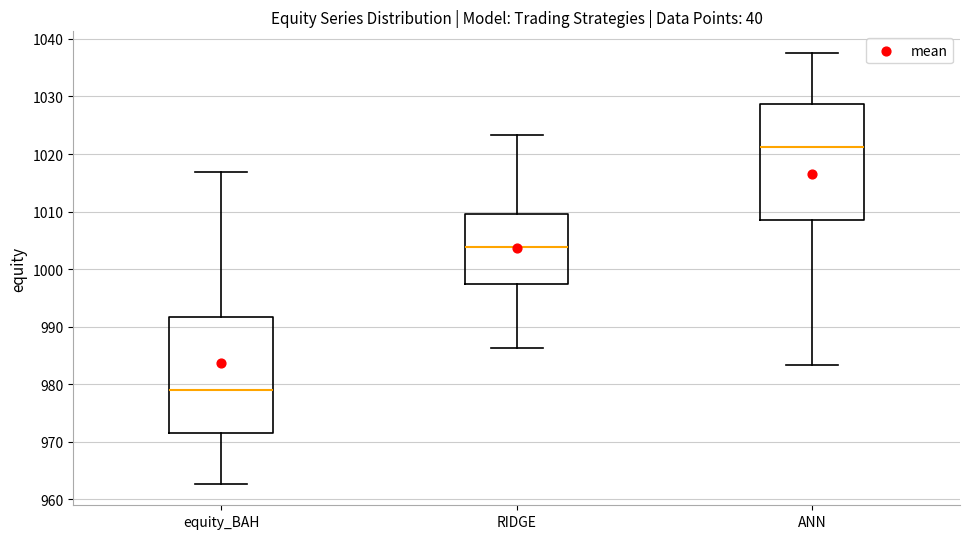

Reading left to right, read every box against the y-axis: the position of its median line, the range the box covers, and the ends of its whiskers. The values are not printed on the chart, so give them approximately, as read against the axis.

equity_BAH: median 979, box 972 to 992, whiskers 963 to 1017
RIDGE: median 1004, box 997 to 1010, whiskers 986 to 1023
ANN: median 1021, box 1009 to 1029, whiskers 983 to 1038